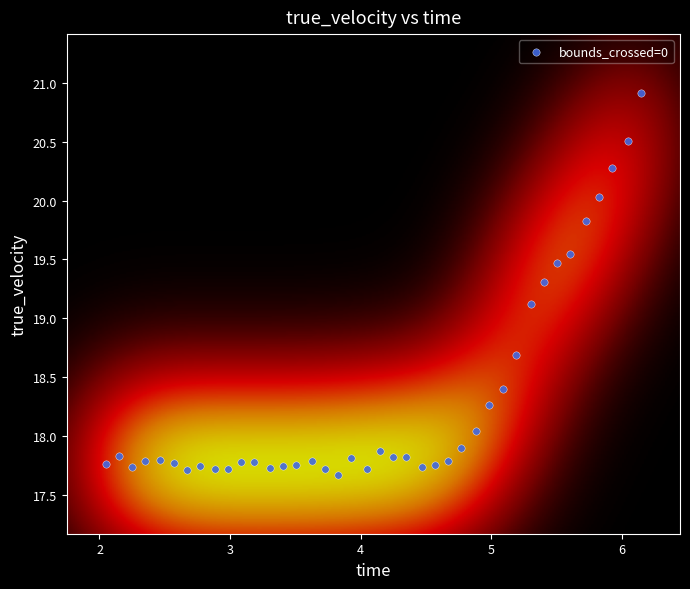

What is the range of Y values (max minus min)?

3.2